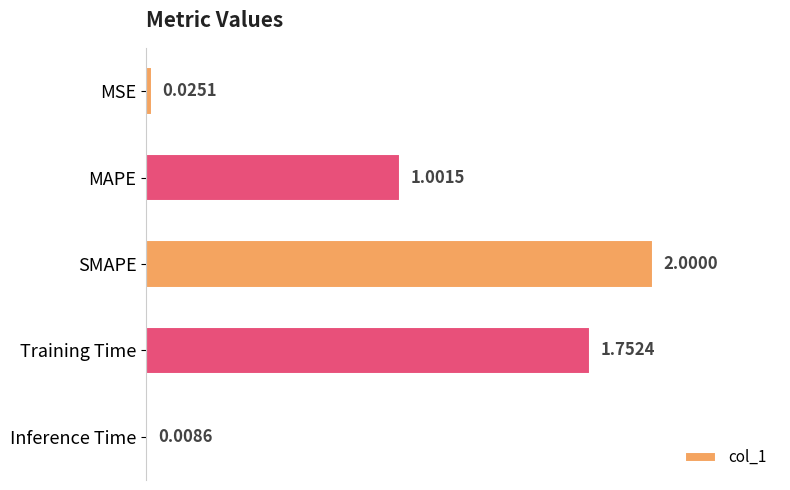

Which label corresponds to the largest value in the chart?

SMAPE